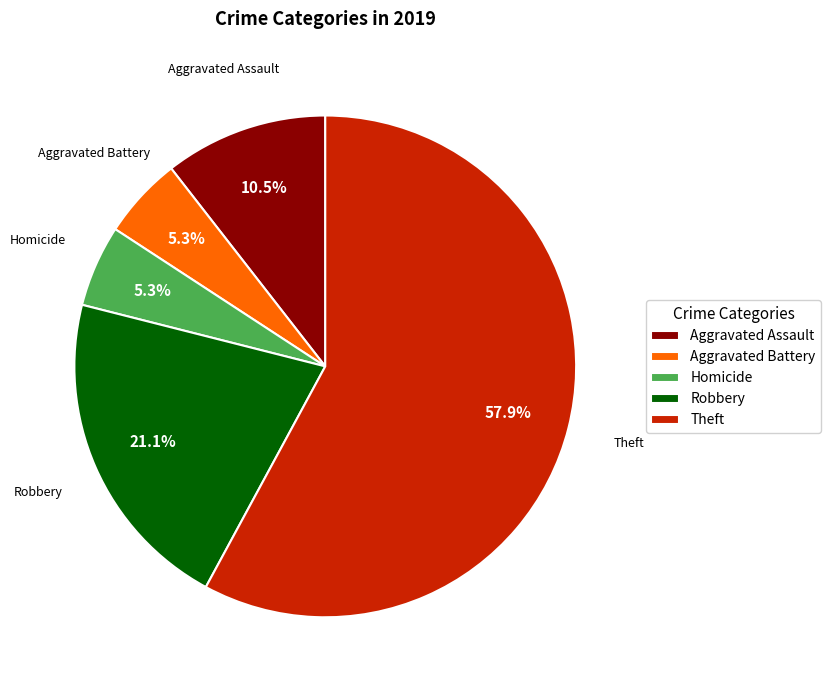

How much of the chart is everything except Robbery?

78.9%